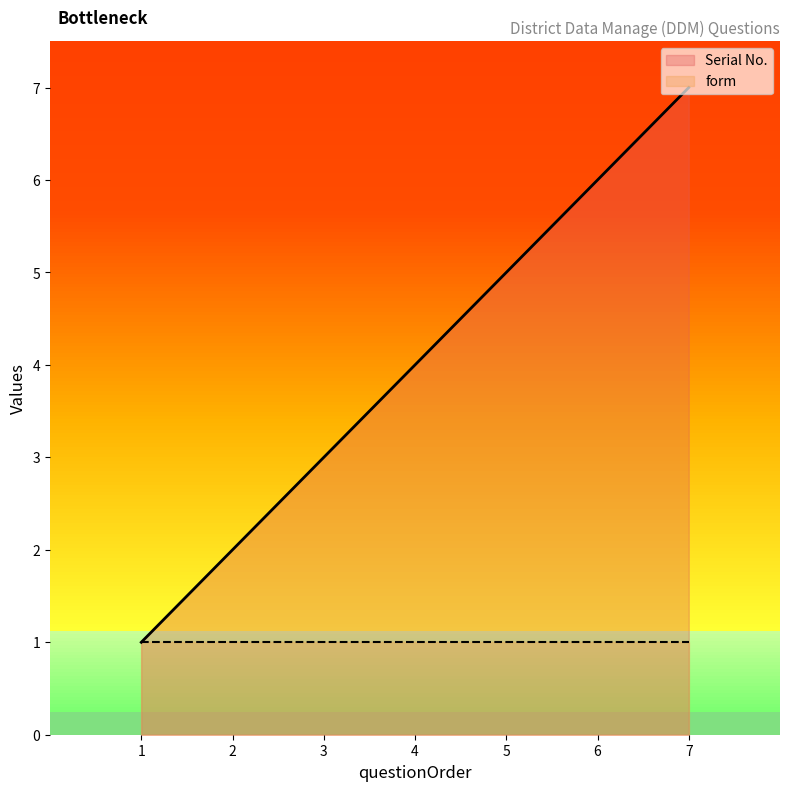

The chart shows a value of 2 at 2. True or false?

True